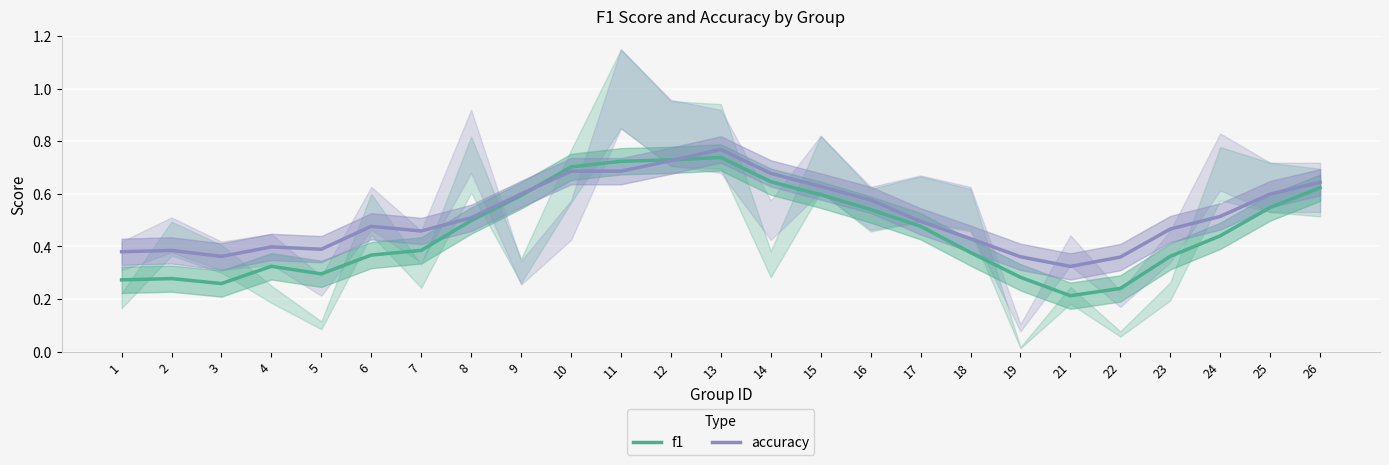

What is the minimum value for accuracy?

0.3